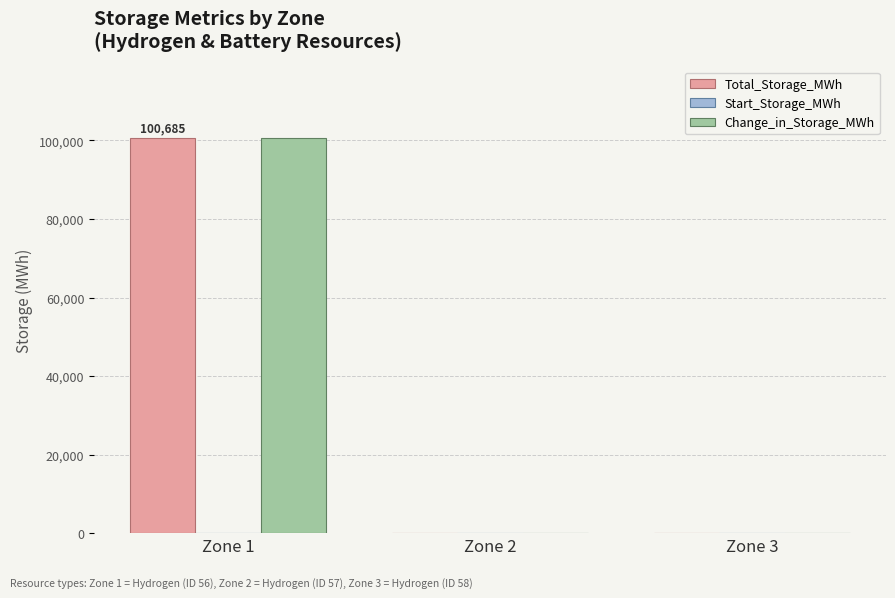

Is it true that Total_Storage_MWh equals 100684.6 at Zone 1?

True